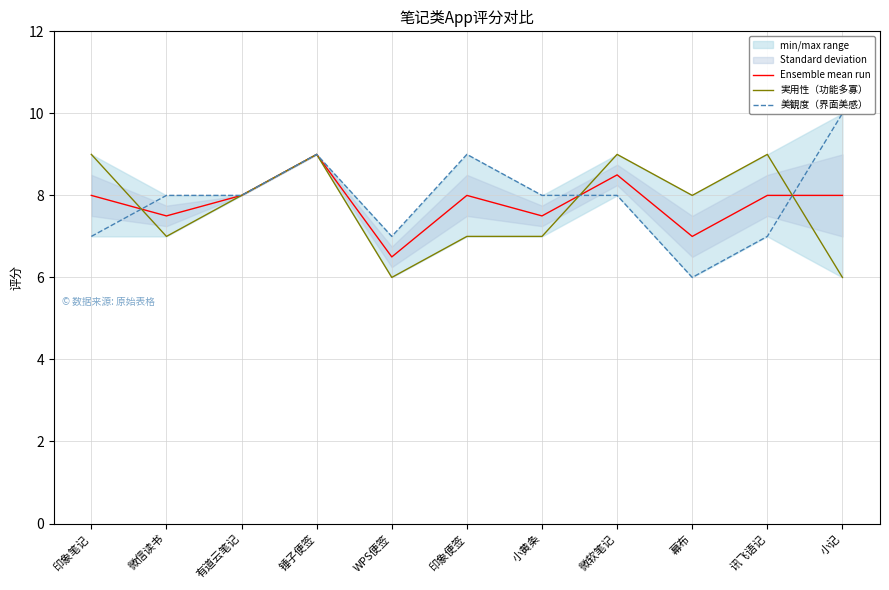

Which series has the largest range (max minus min)?

美観度（界面美感）